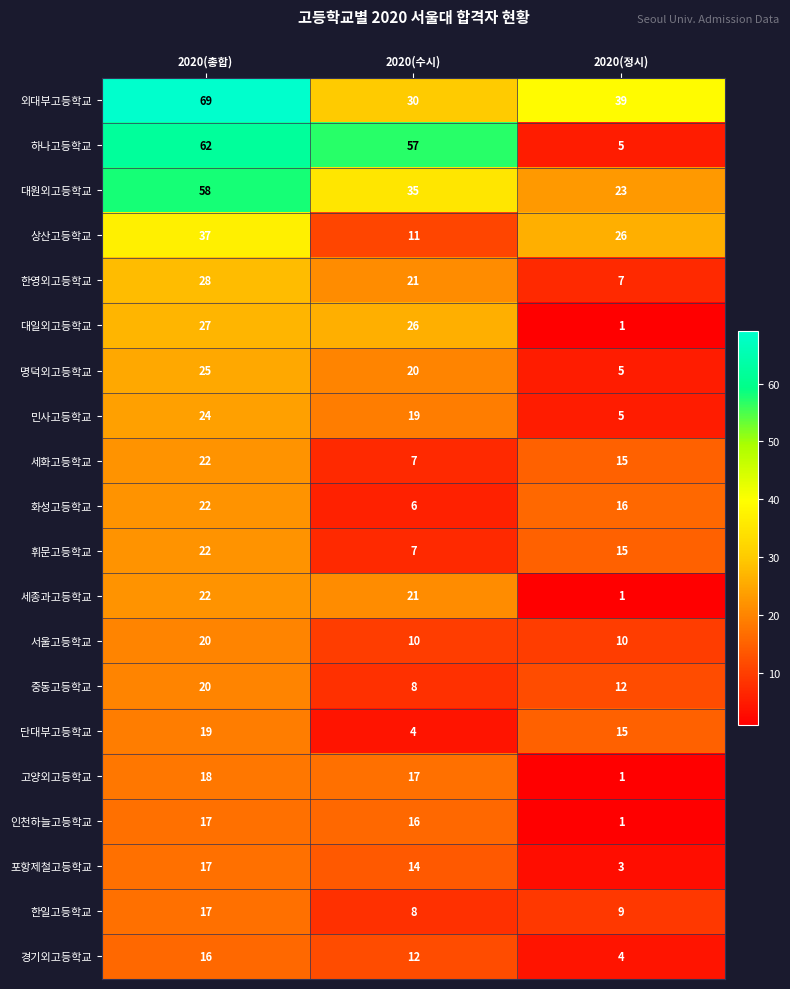

True or false: 경기외고등학교 has a value of 17 at 2020(수시).

False